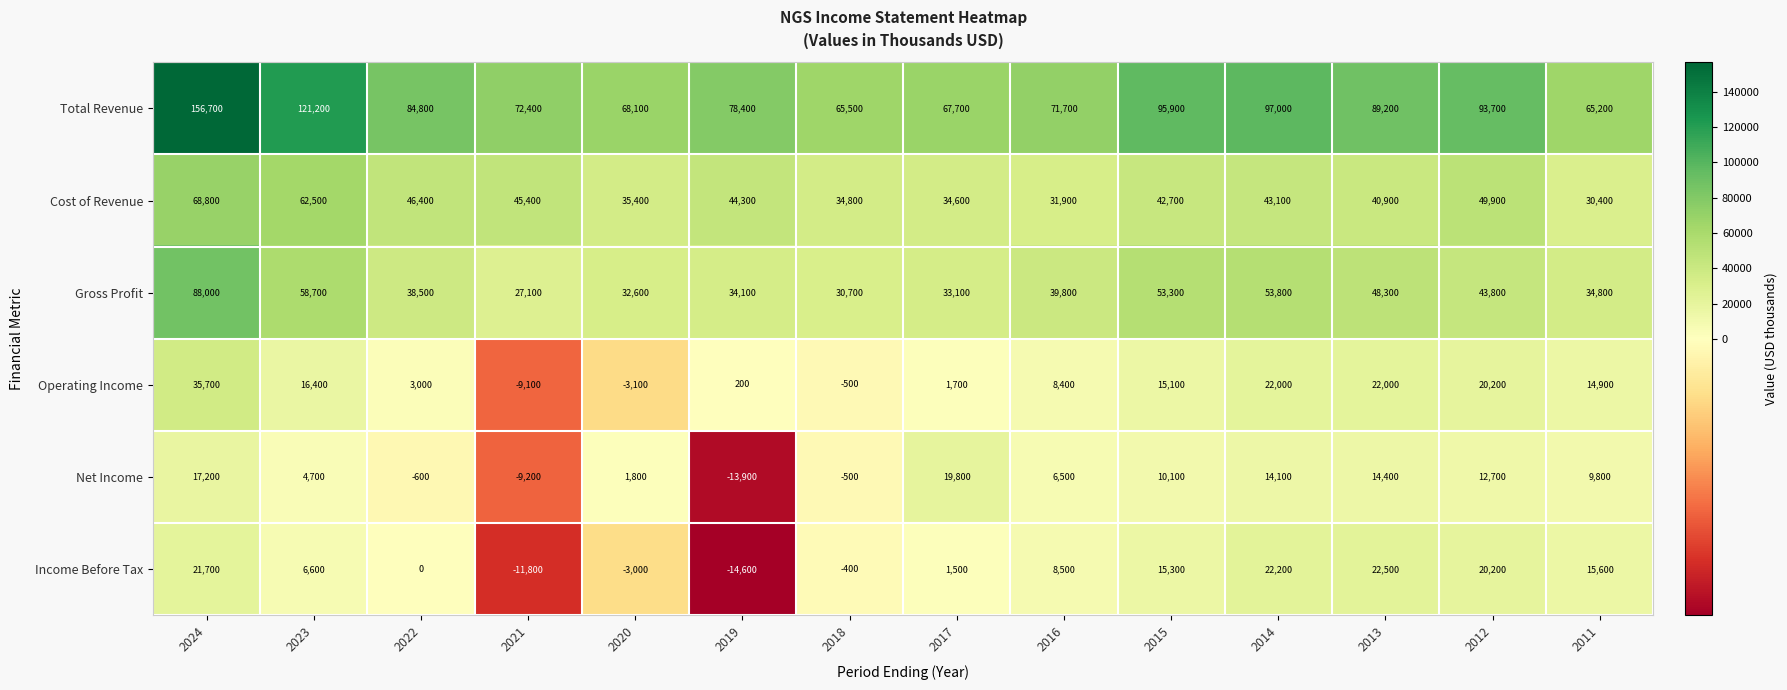

What is the difference between the maximum and minimum values in the Net Income series?

33700